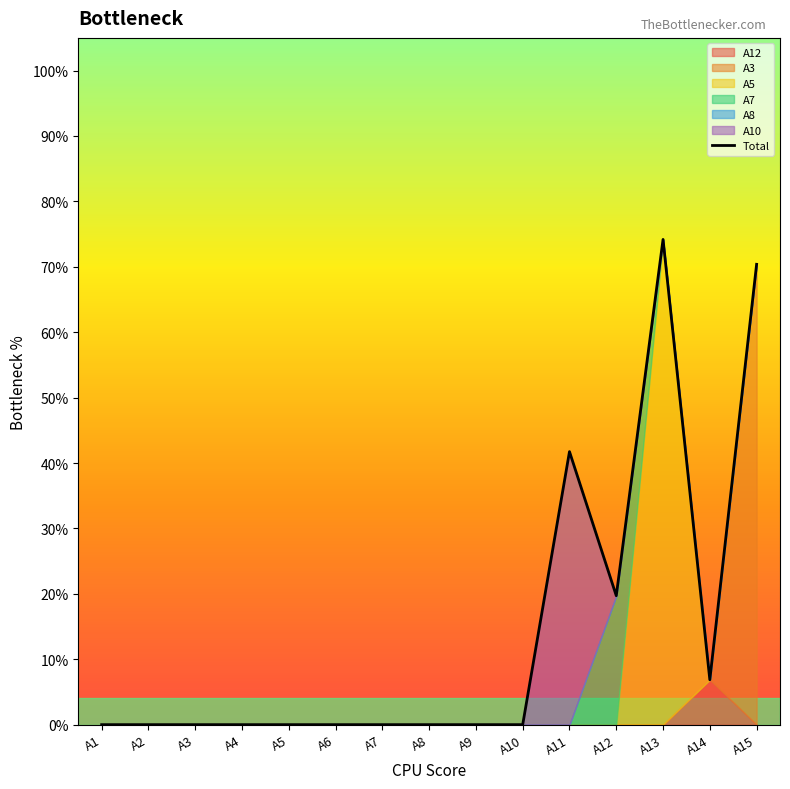

What is the greatest value displayed?

0.7